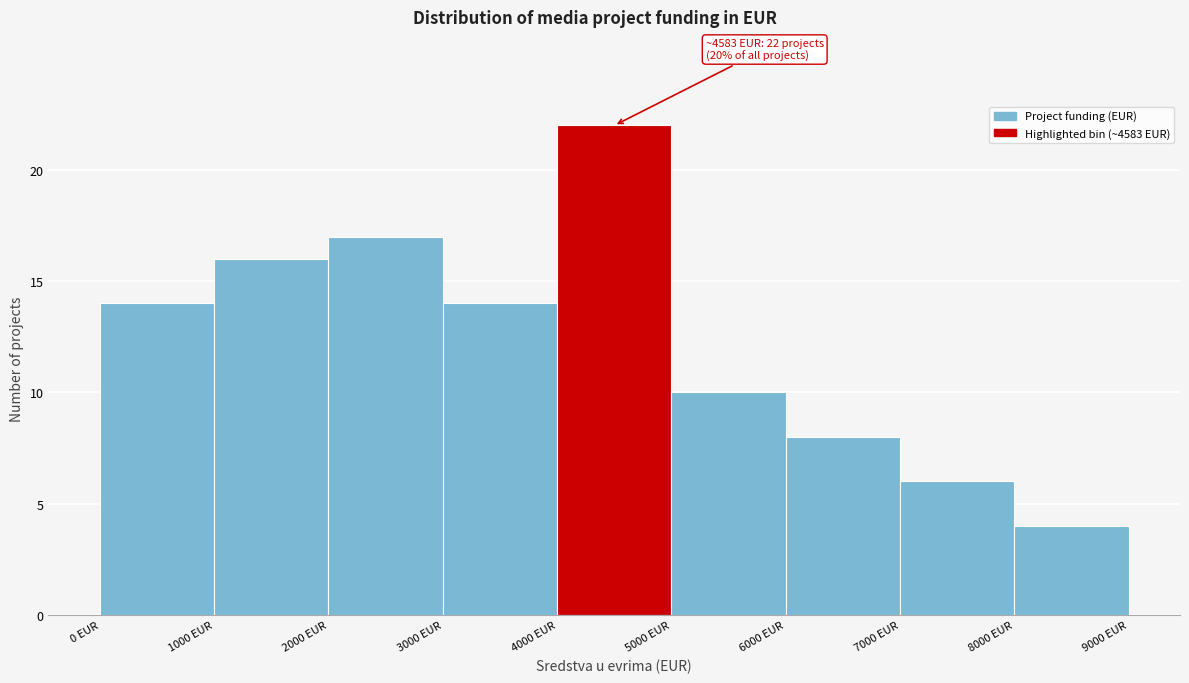

Which range on the x-axis has the tallest bar?

4000 to 5000